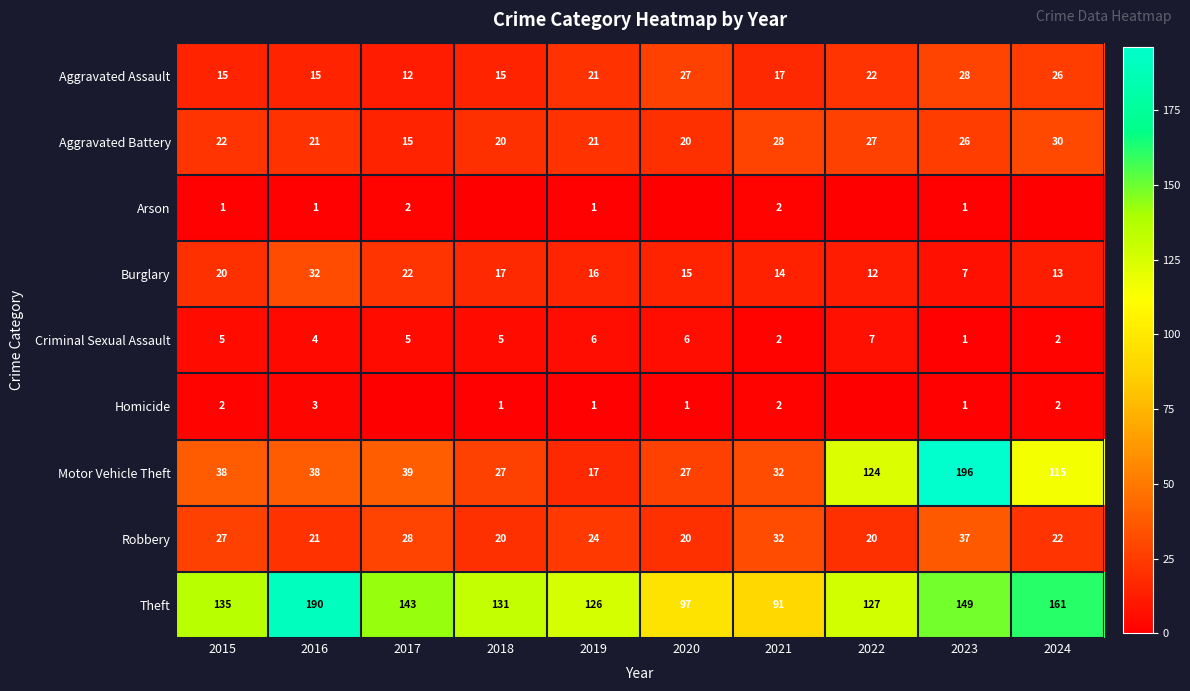

What is the difference between the second highest and second lowest values in the Motor Vehicle Theft series?

97